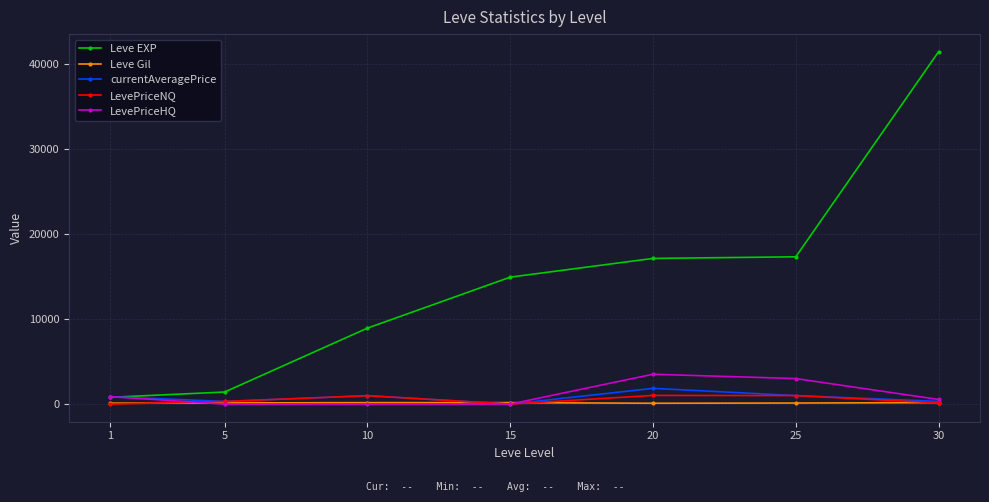

What is the value of the LevePriceNQ point at the 3rd from the left?

990.0